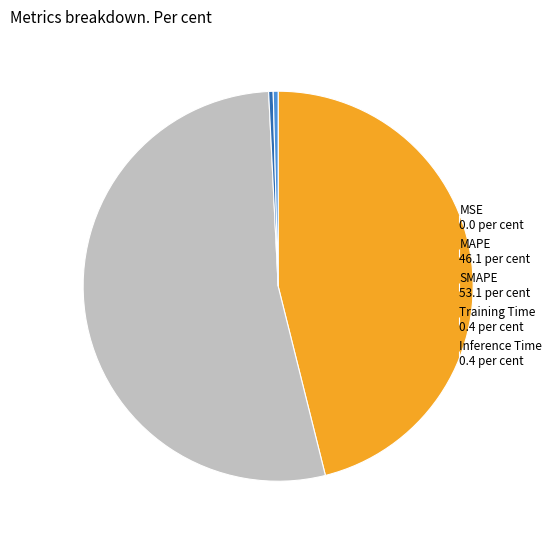

True or false: MAPE 46.1 per cent accounts for 55% of the total.

False